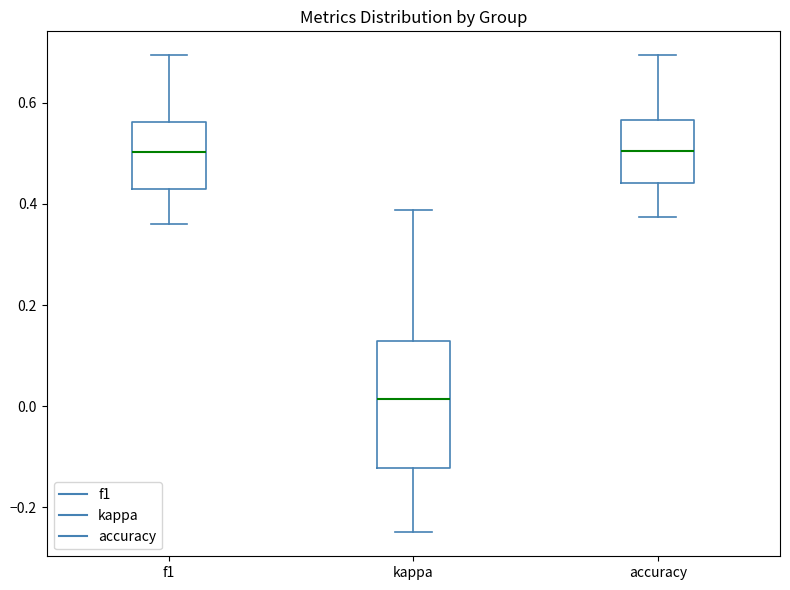

Which box is the tallest, from its lower edge to its upper edge?

kappa